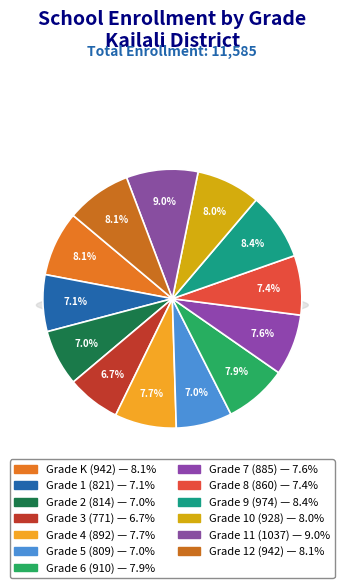

True or false: Grade 4 accounts for 8% of the total.

True